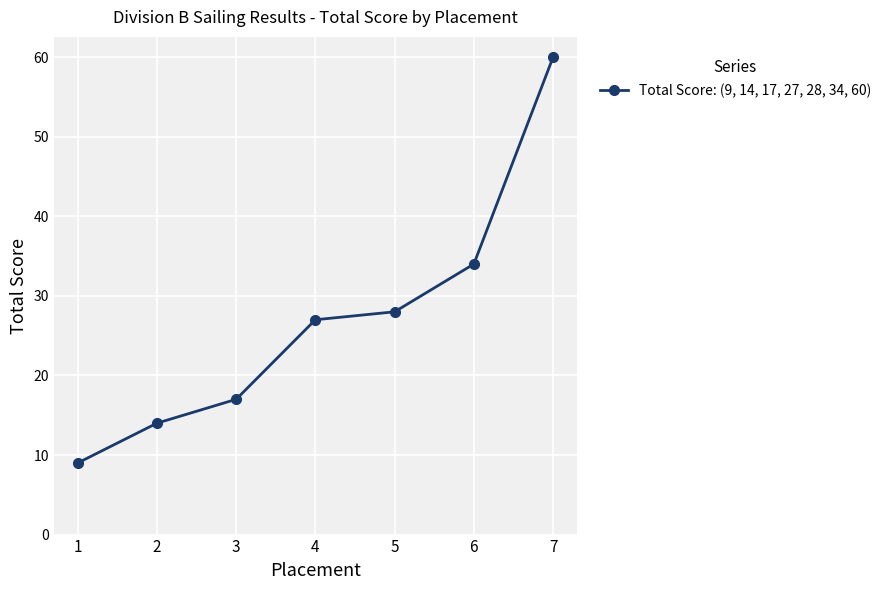

What is the minimum value shown in the chart?

9